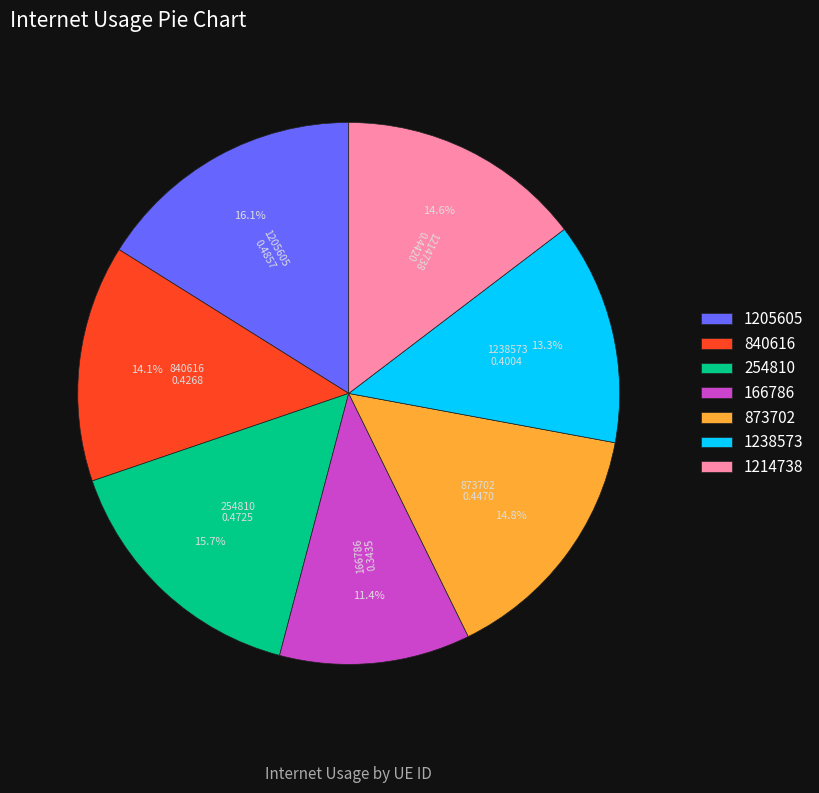

What percentage is NOT represented by 1238573?

86.7%